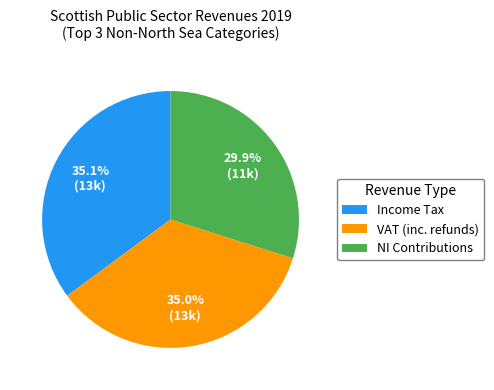

How many slices are in this pie chart?

3